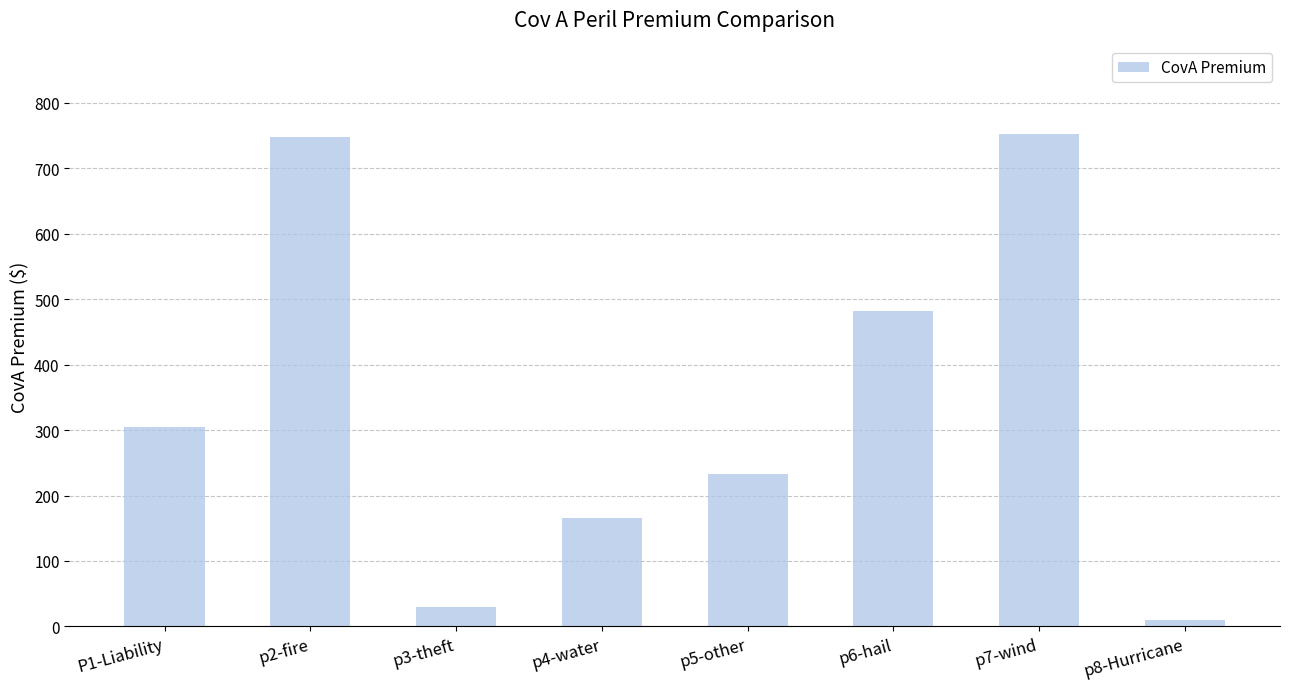

The value at p6-hail is 482.1. True or false?

True